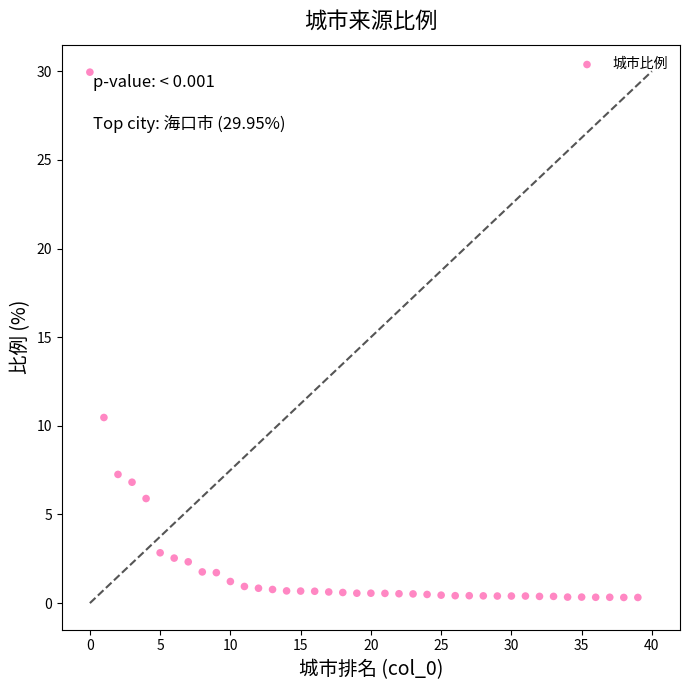

What Y value in the scatter plot is closest to 15?

10.5